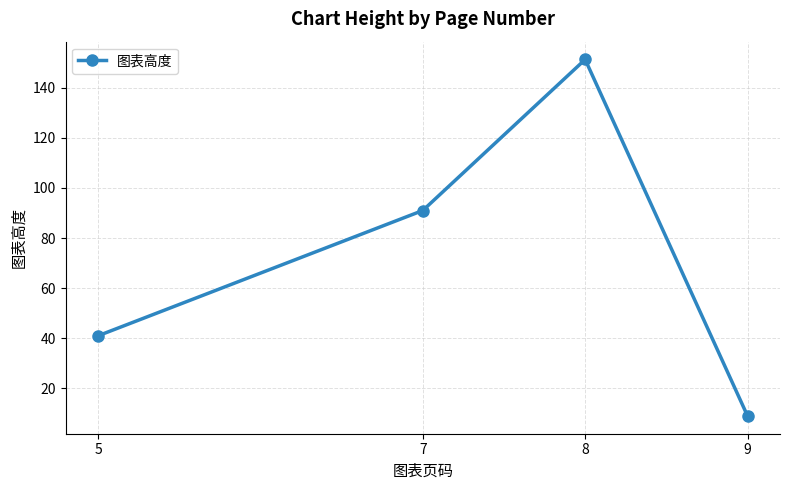

Reading left to right, extract all data points from this chart.

41.0	91.0	151.3	9.0